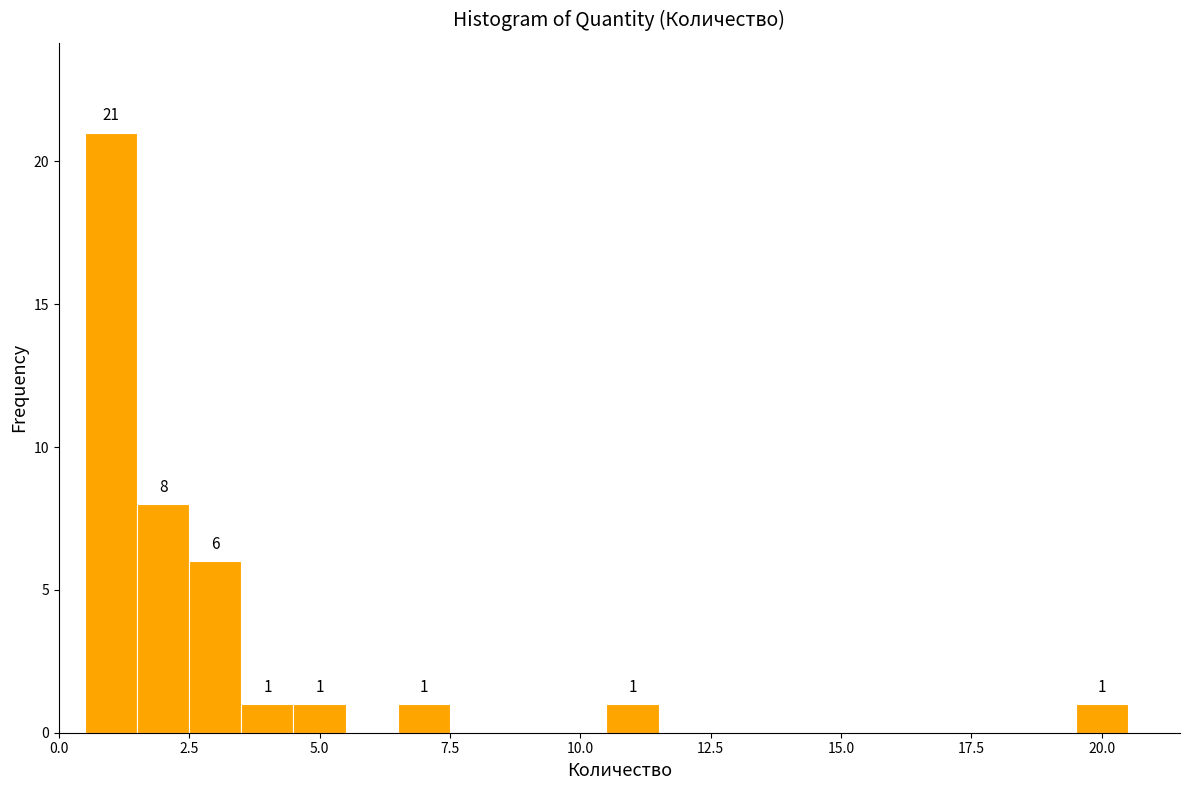

Read against the x-axis, roughly where is the centre of the tallest bar?

1.0